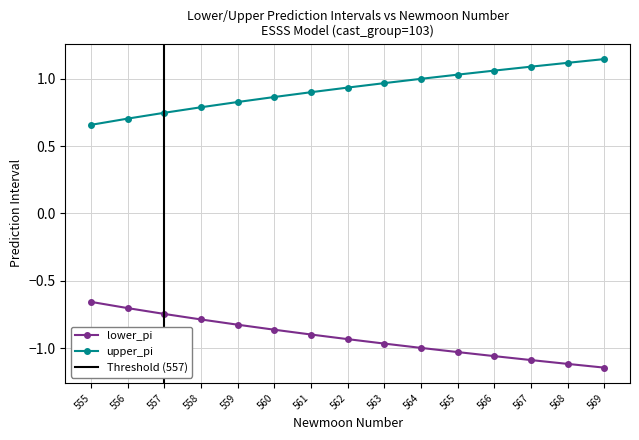

Between 564 and 566, which series saw the biggest shift?

lower_pi